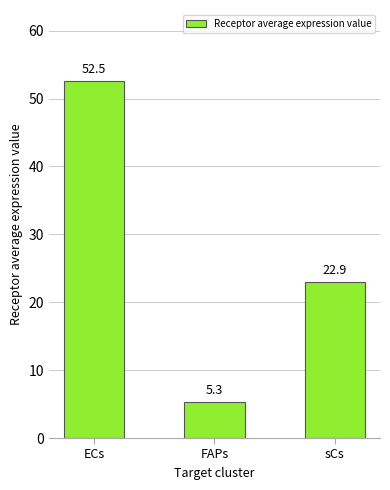

Read the value at sCs.

22.9